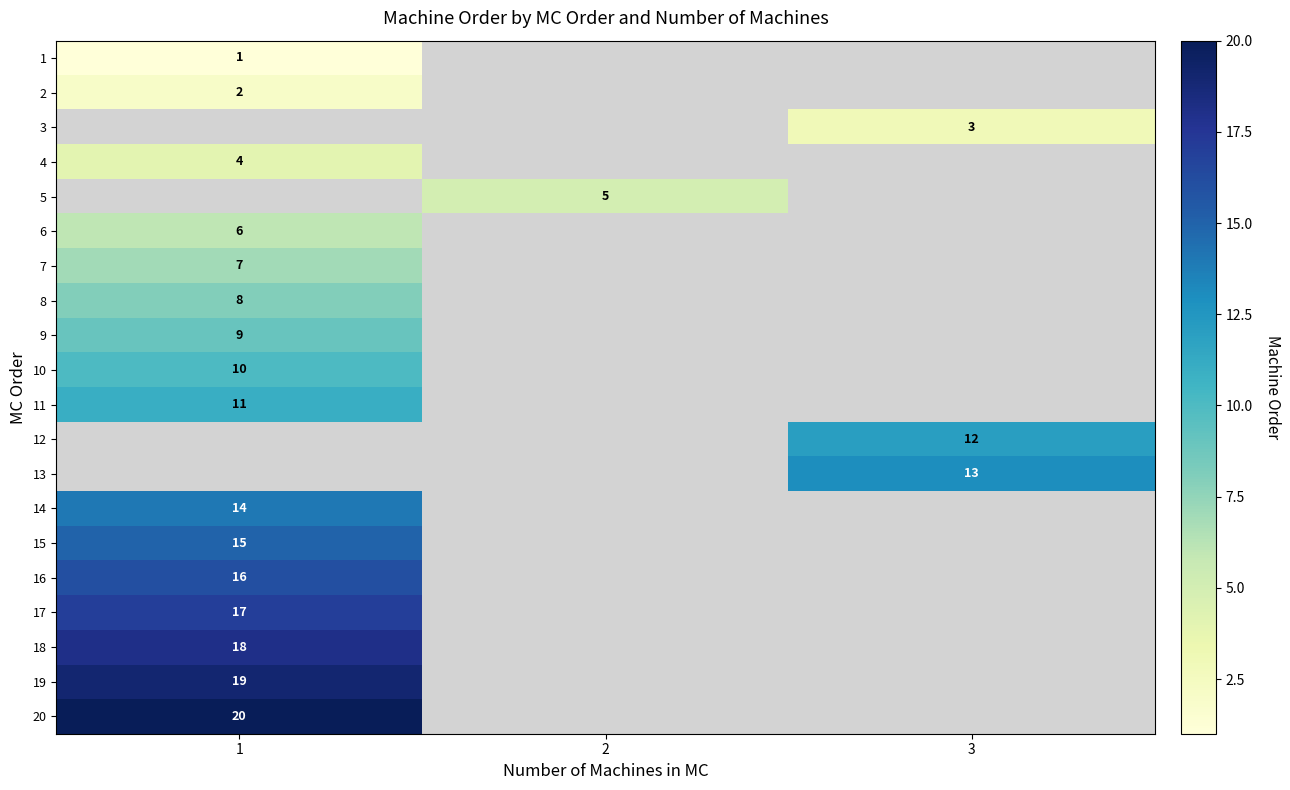

At which category does the chart reach its minimum across all series?

1